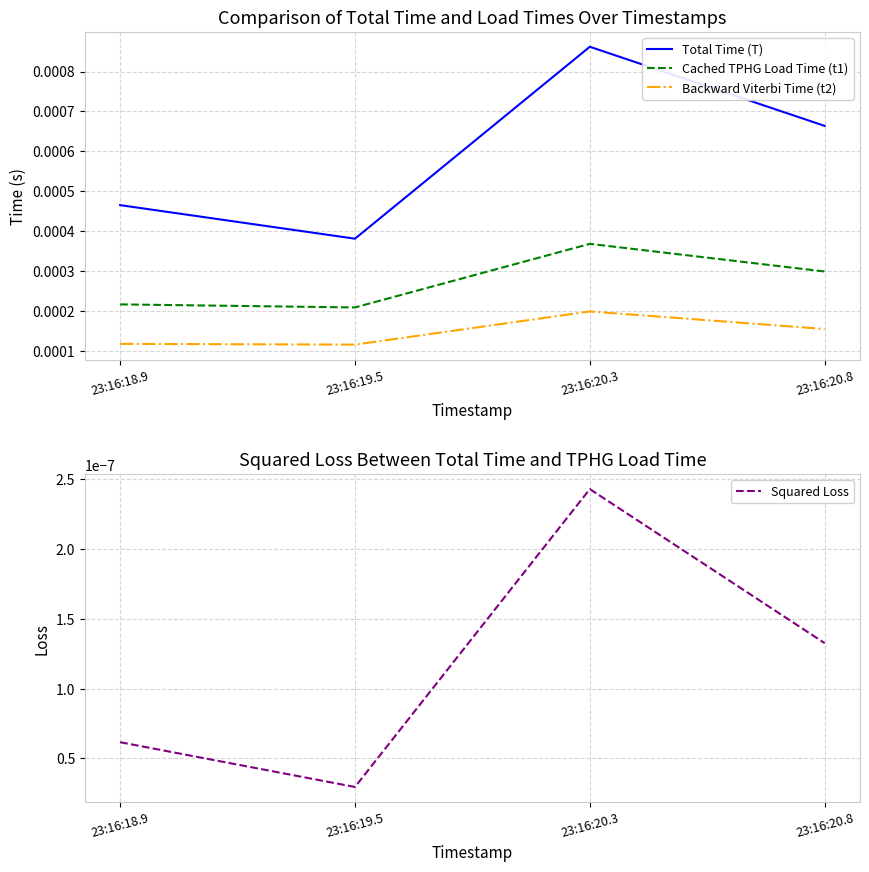

True or false: Total Time (T) and Squared Loss intersect in this chart.

False